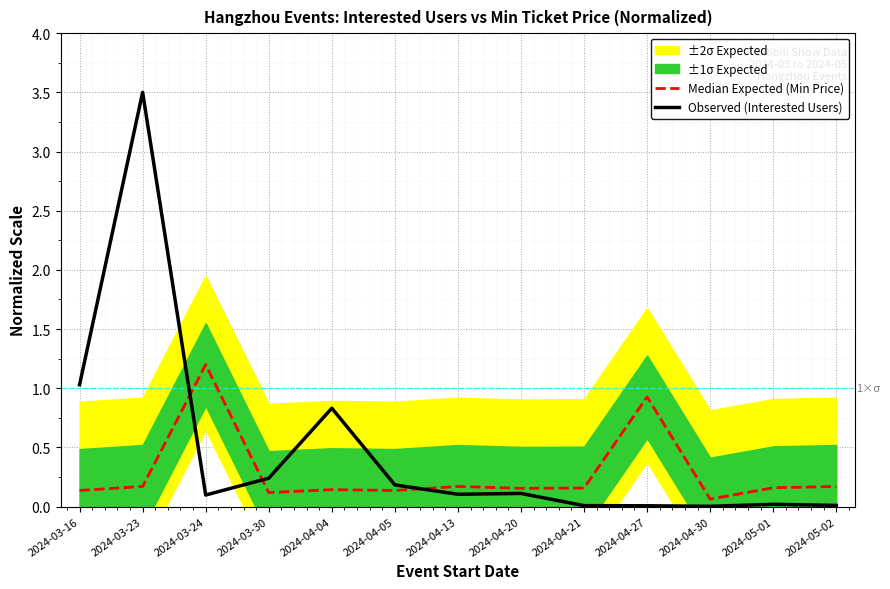

At which label is Observed (Interested Users) closest to 1?

2024-03-16